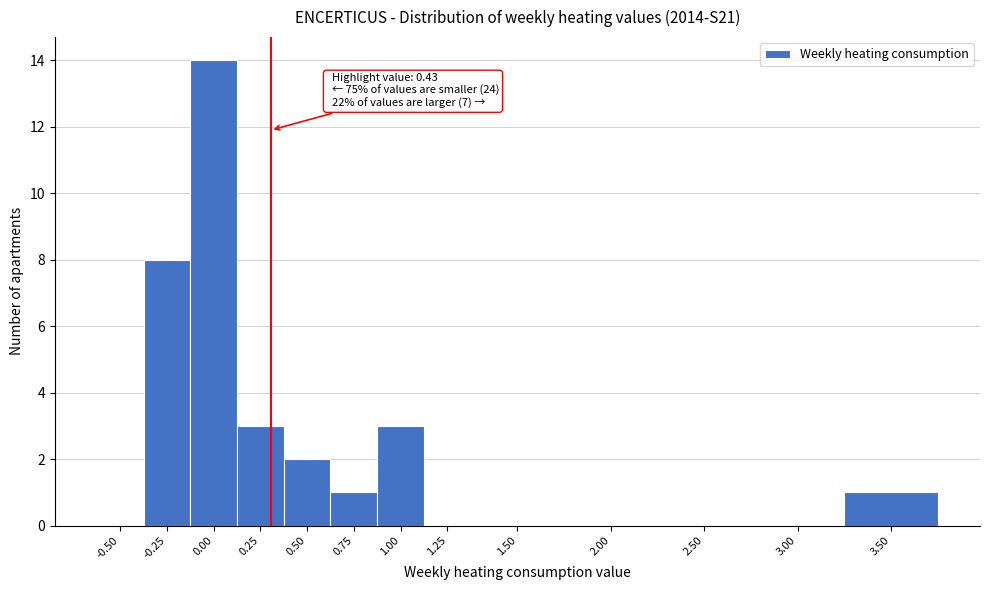

Reading left to right, extract all data points from this chart.

-0.50=0	-0.25=8	0.00=14	0.25=3	0.50=2	0.75=1	1.00=3	1.25=0	1.50=0	2.00=0	2.50=0	3.00=0	3.50=1